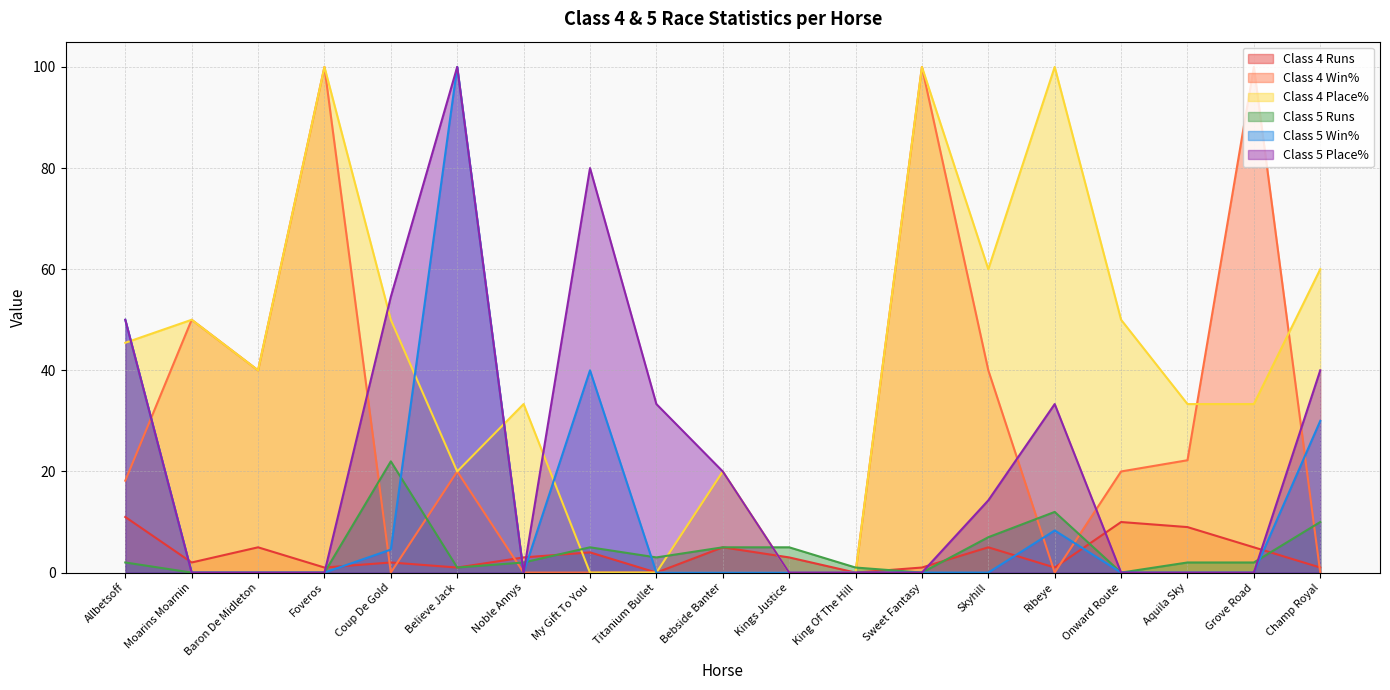

Which category has the highest value in the Class 4 Runs series?

Allbetsoff